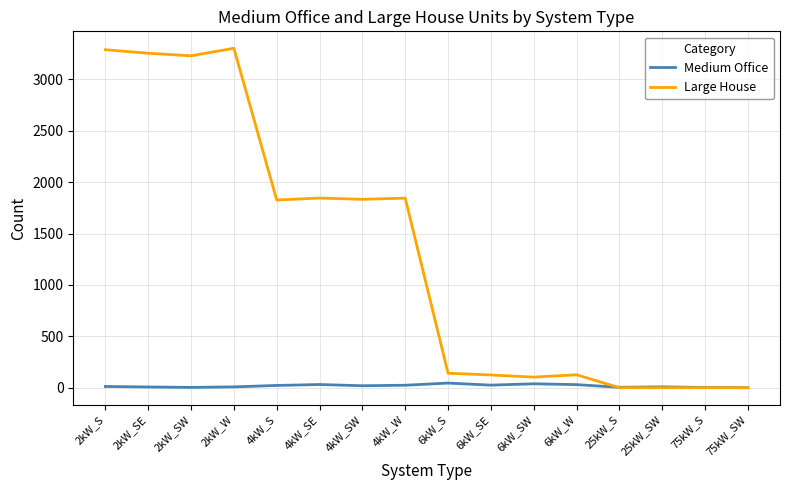

Rank the series by their average value, from lowest to highest.

Medium Office, Large House